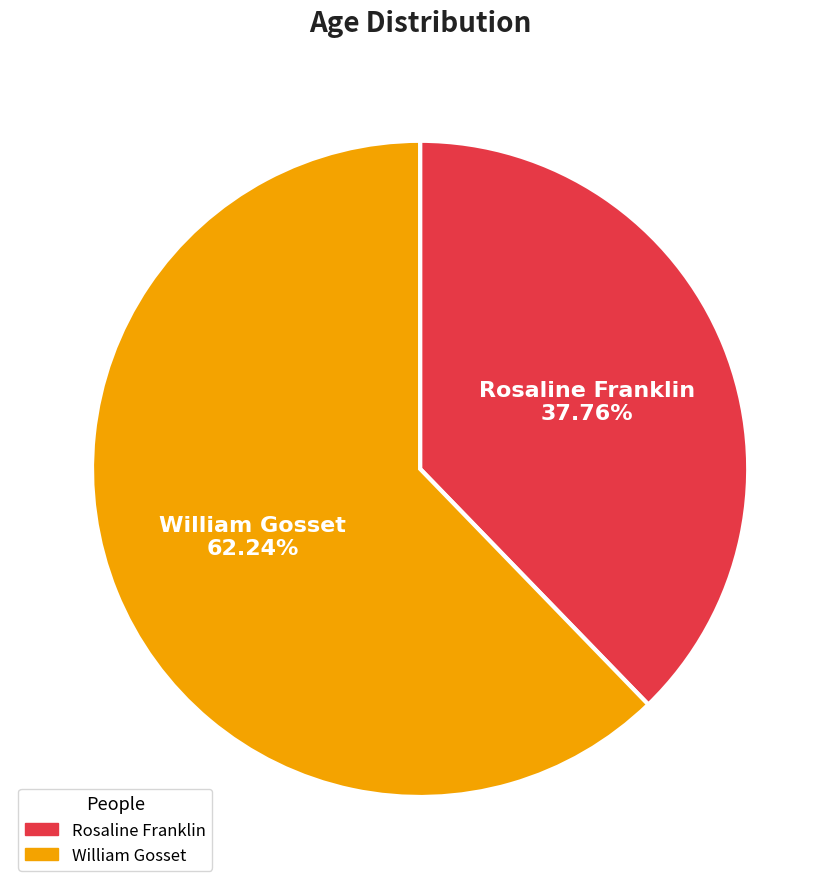

How much of the chart is everything except Rosaline Franklin?

62.2%